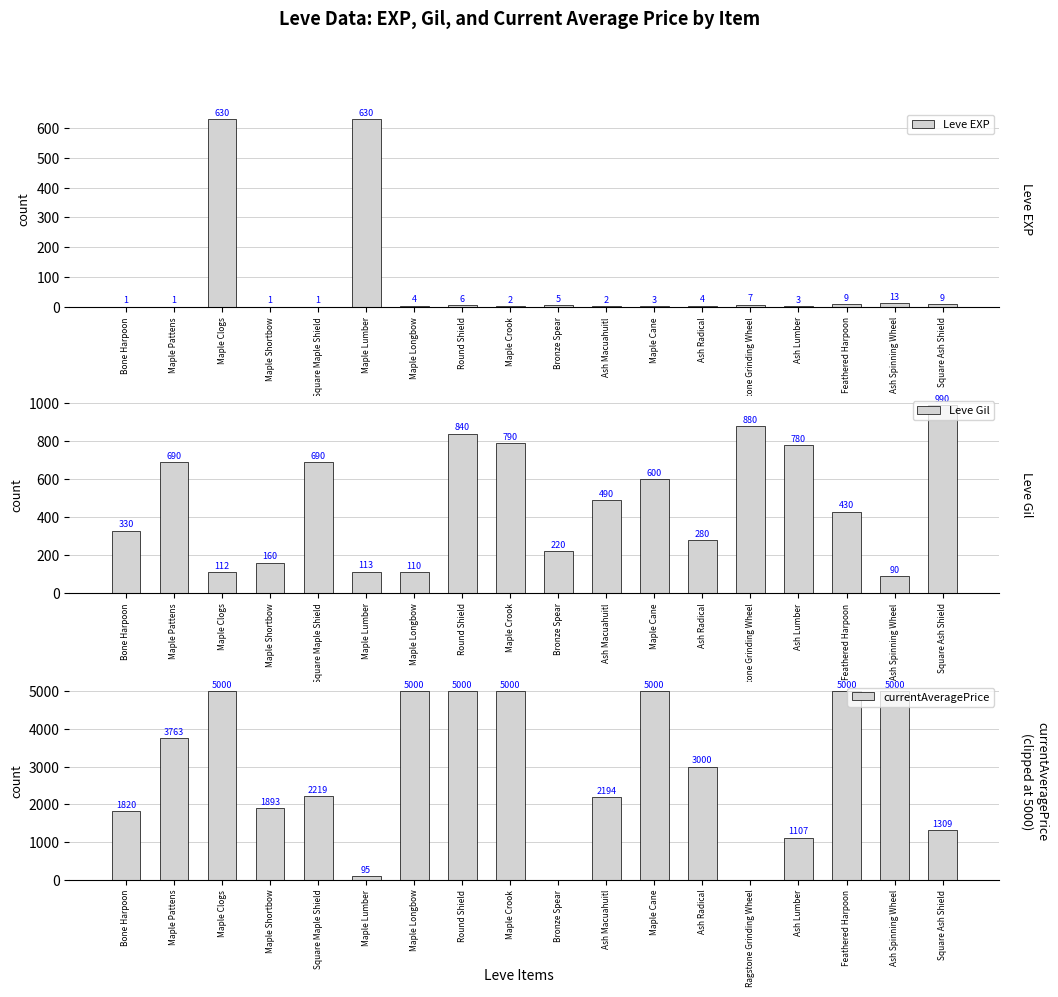

What are all the series names shown in the legend?

Leve EXP, Leve Gil, currentAveragePrice